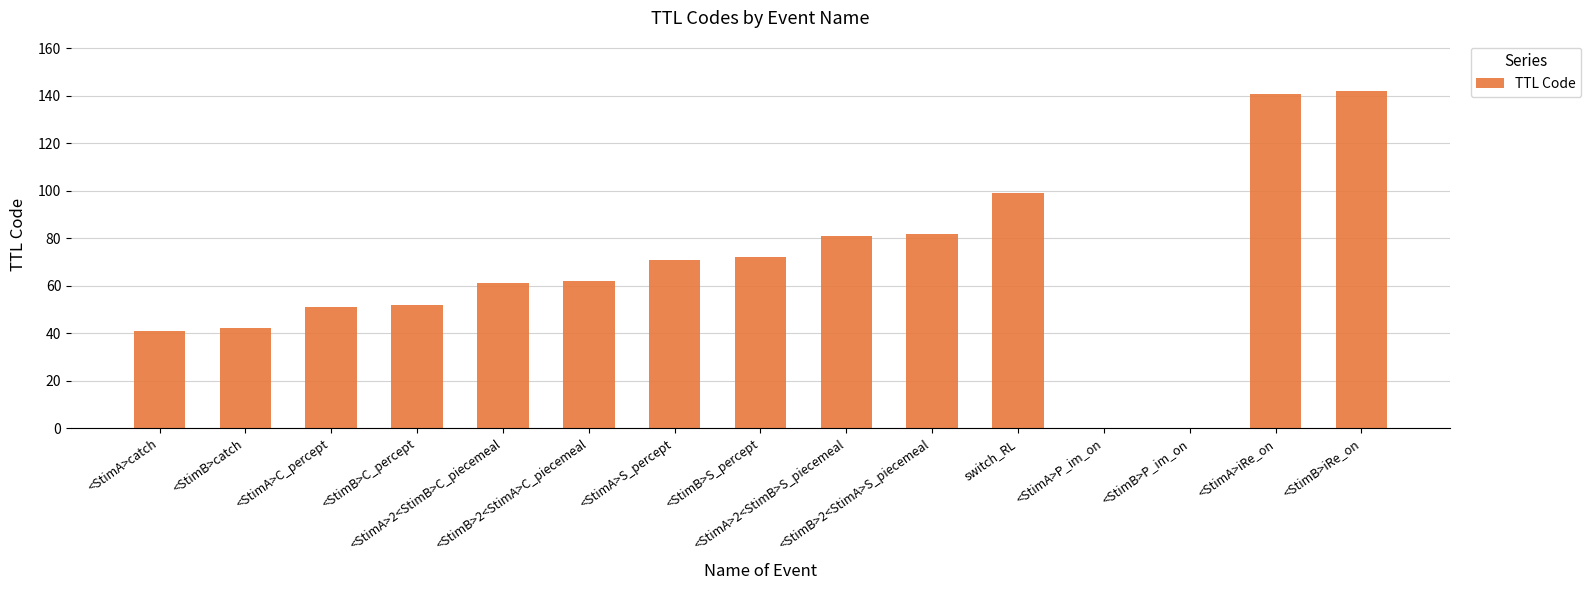

What value does the data have at <StimB>catch, to the nearest 10?

40